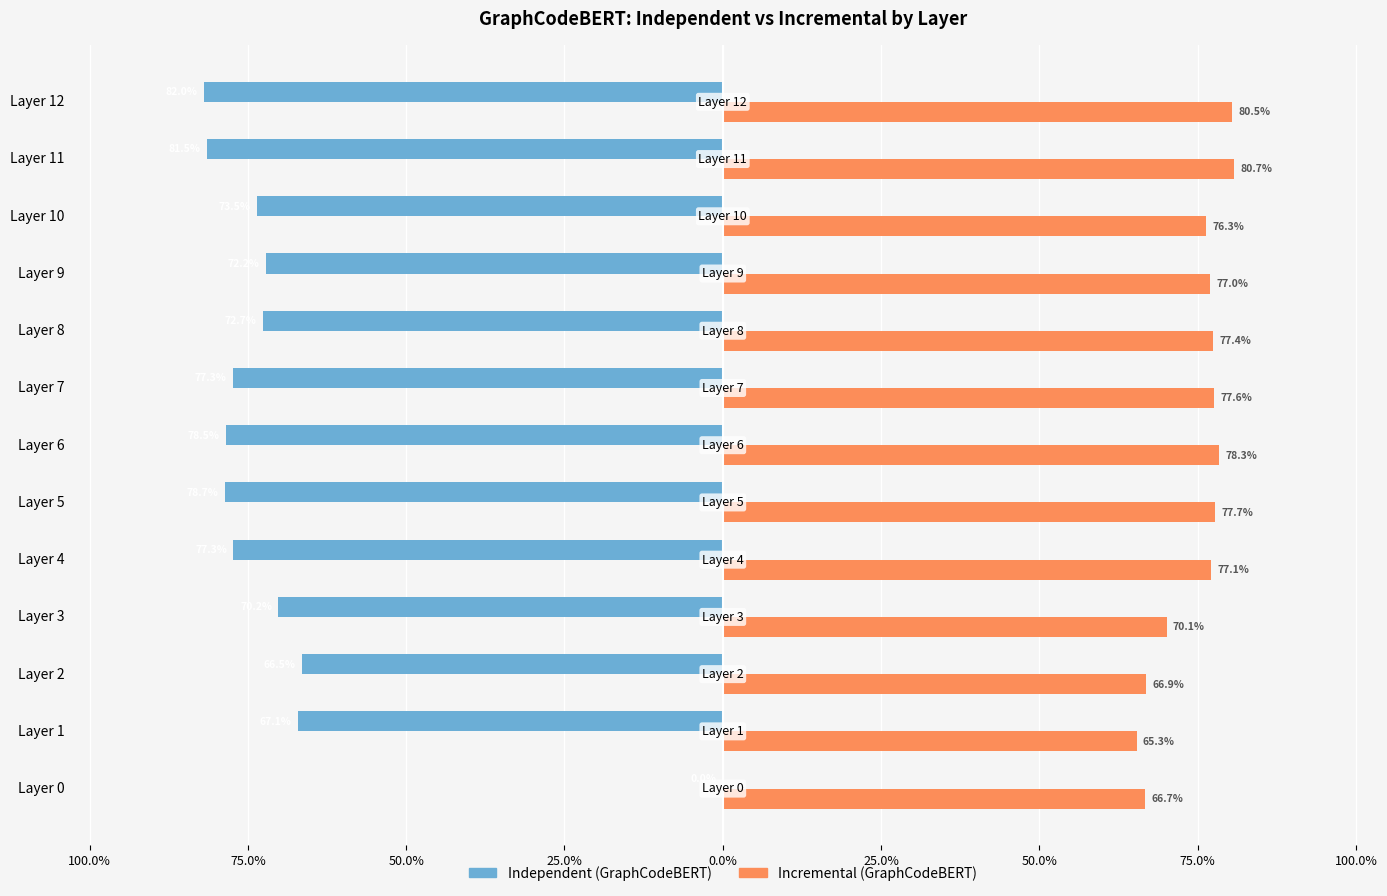

What are all the series names shown in the legend?

Independent (GraphCodeBERT), Incremental (GraphCodeBERT)